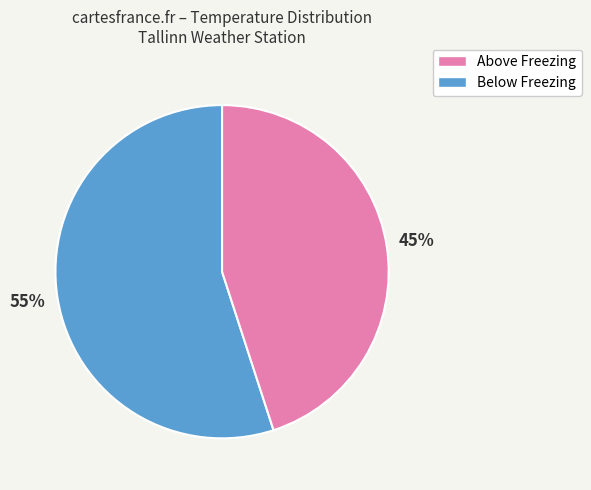

To the nearest percent, what is the difference between the largest and smallest slice percentages?

10%